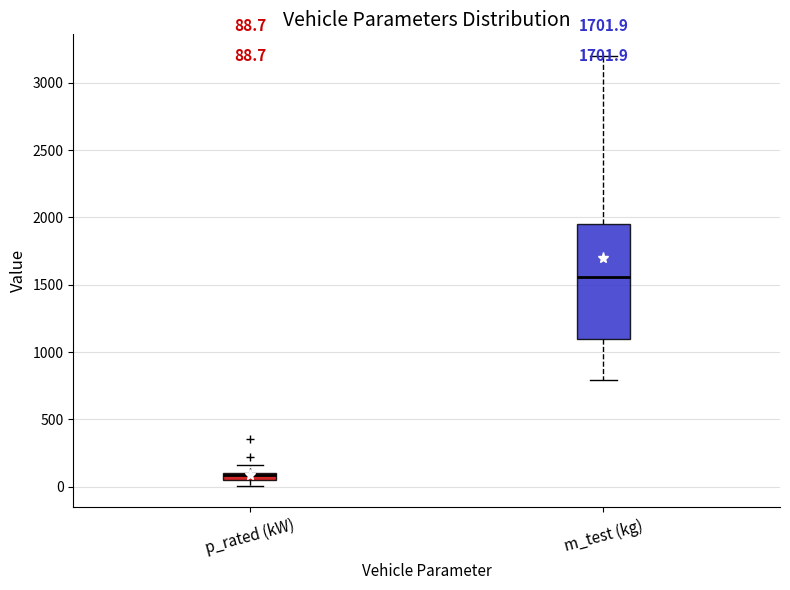

Which box's median line is the highest?

m_test (kg)